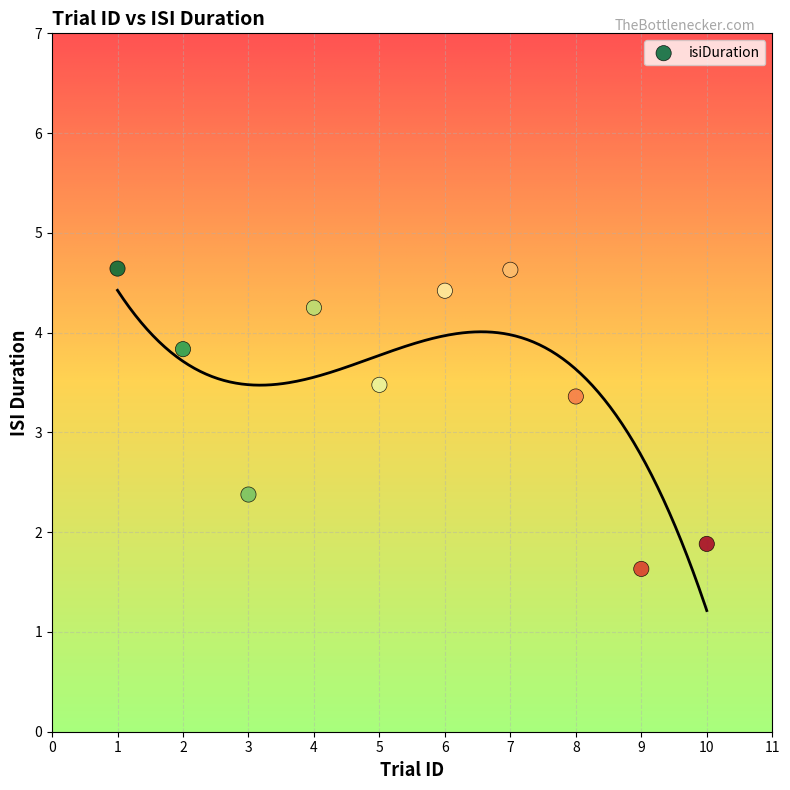

What Y value in the scatter plot is closest to 3?

3.4